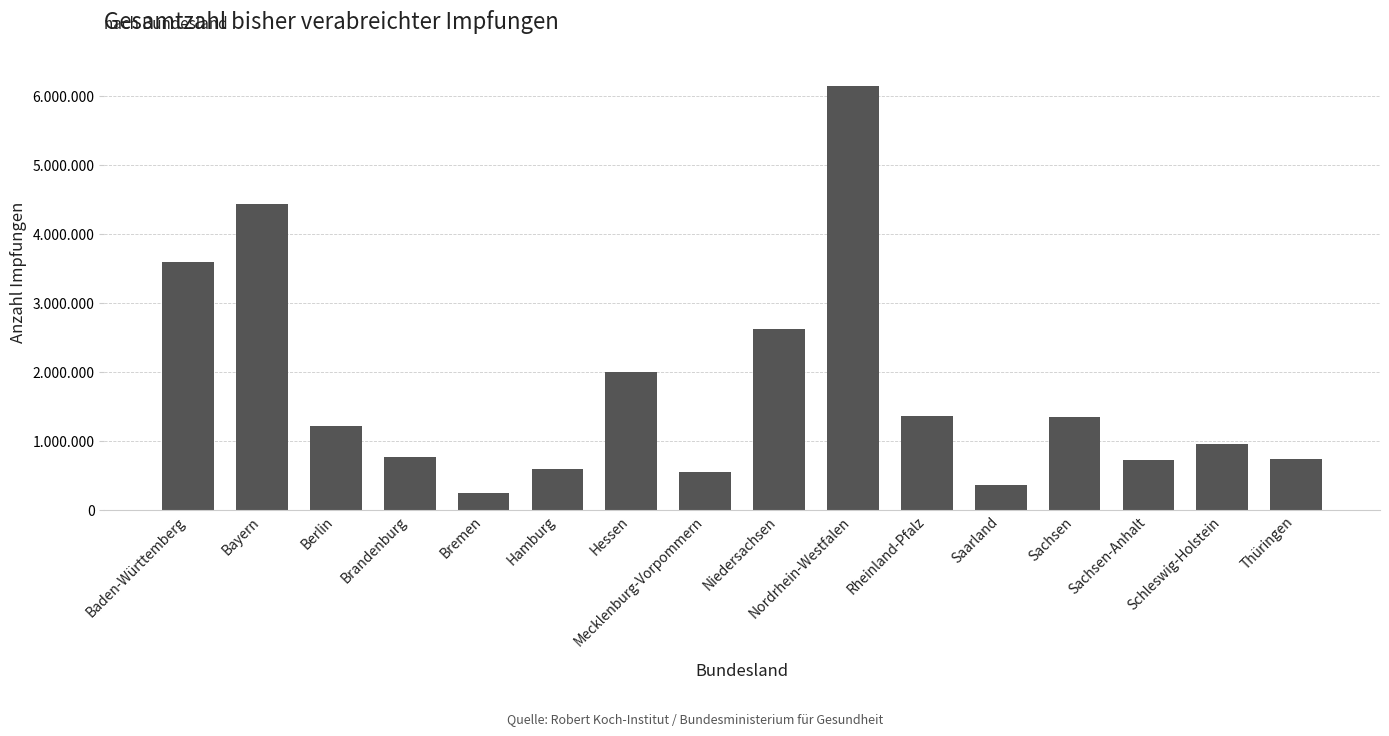

Are the bars horizontal?

No